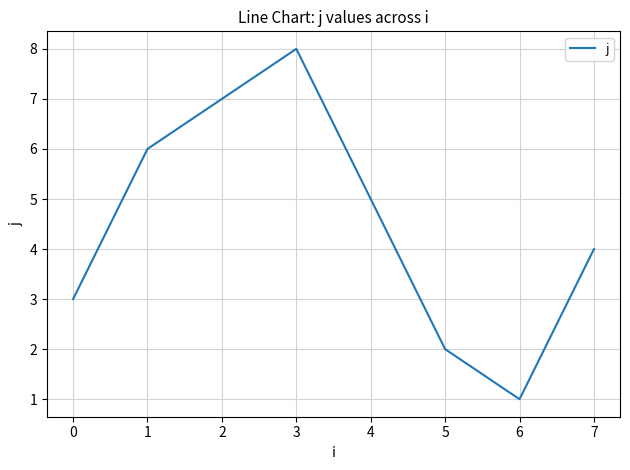

Reading left to right, transcribe all the data shown in this chart.

3	6	7	8	5	2	1	4